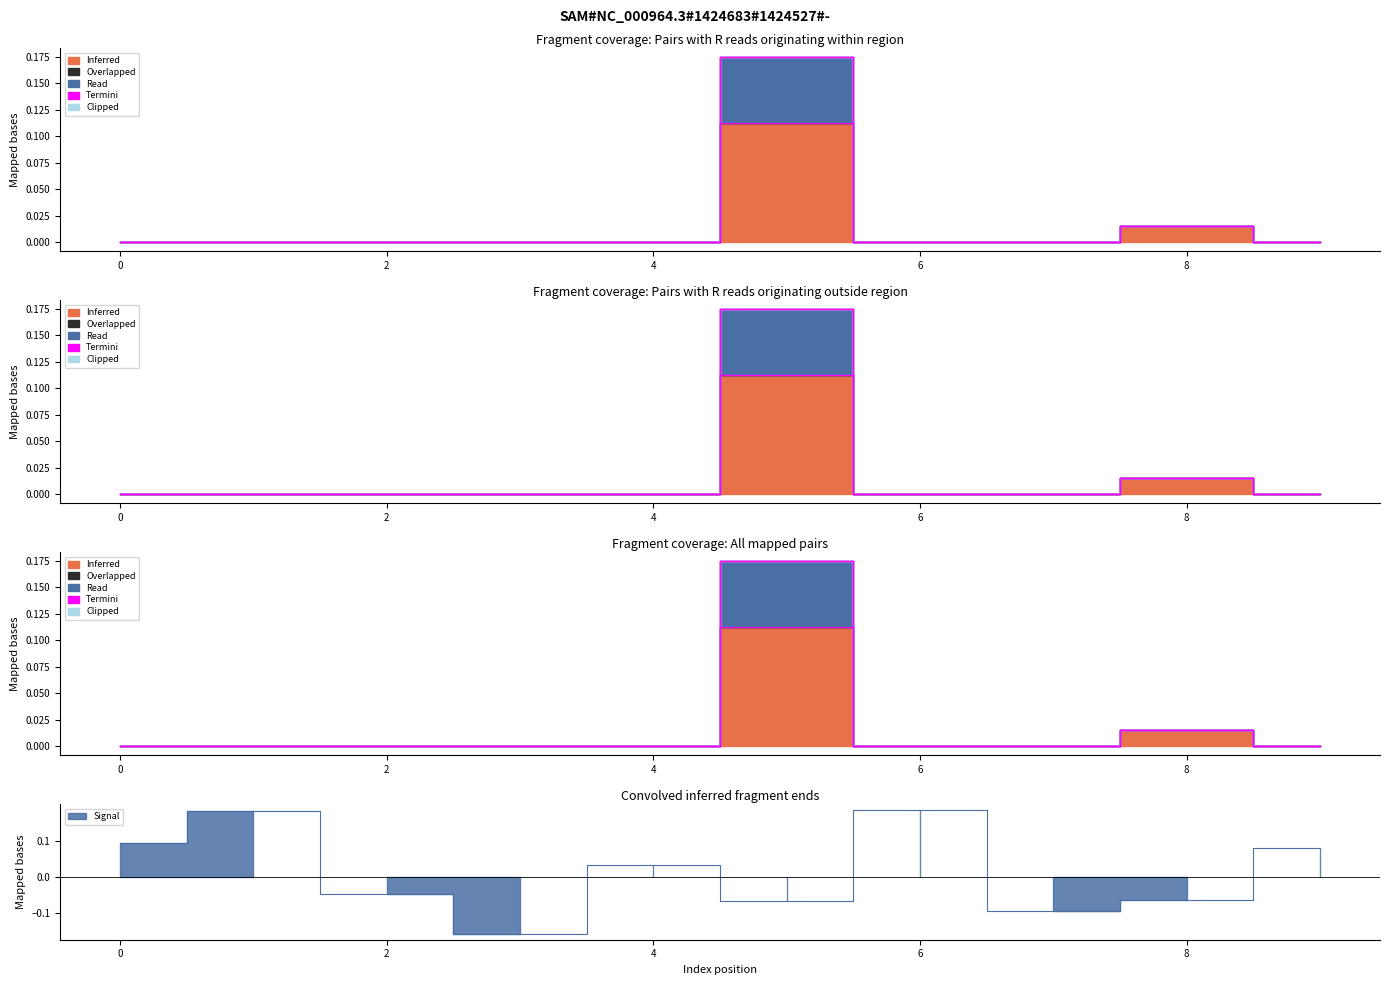

How many positive values does the Read series have?

2